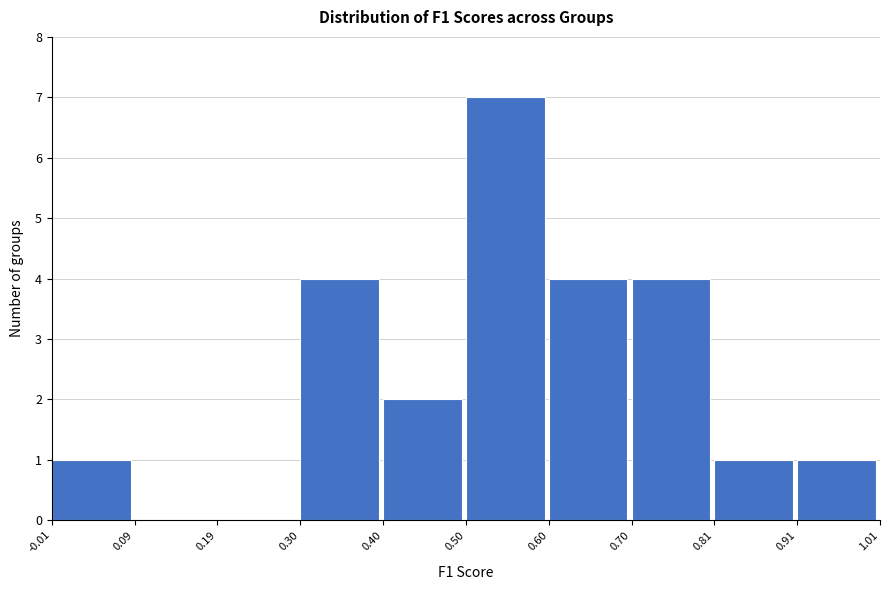

What is the height of the bar covering 0.50 to 0.60 on the x-axis? The values are not printed on the chart, so give them approximately, as read against the axis.

7